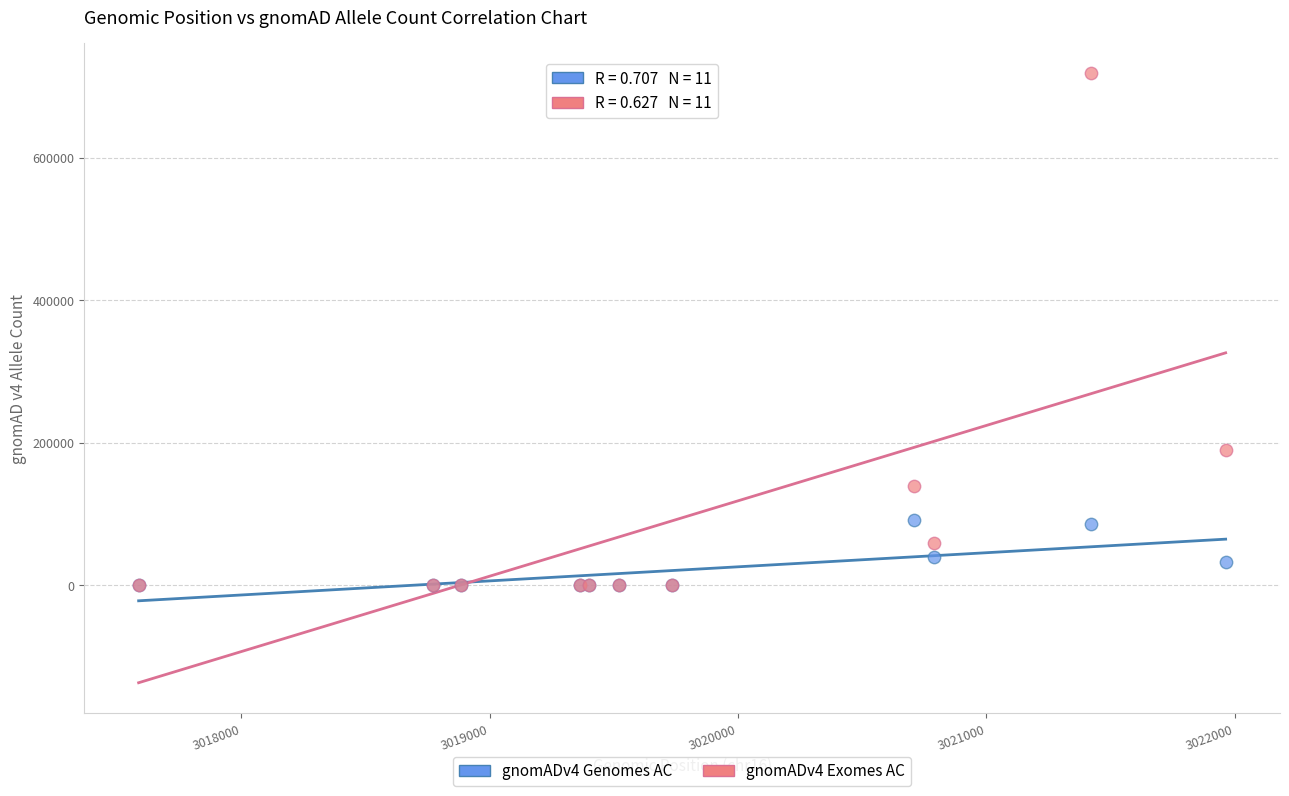

Which series has the largest Y range (max minus min)?

gnomADv4 Exomes AC